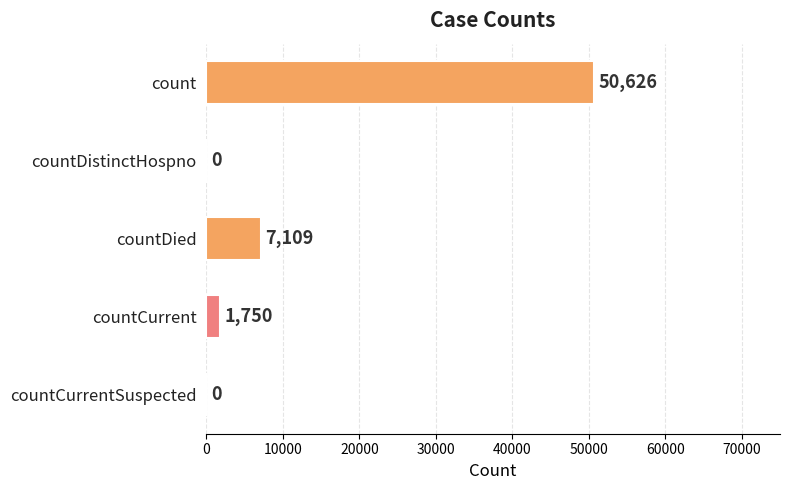

The chart shows a value of -29798 at countDistinctHospno. True or false?

False